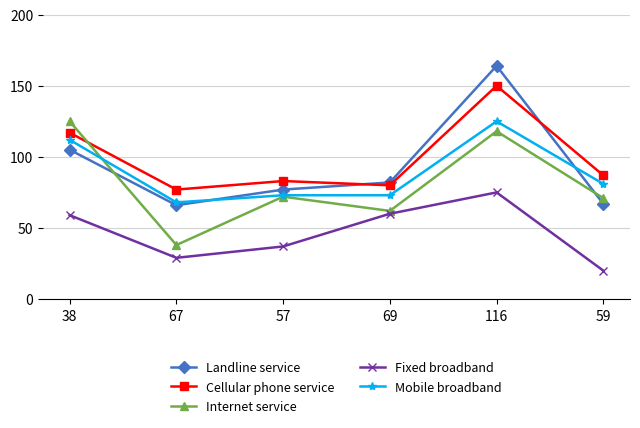

True or false: Fixed broadband and Landline service intersect in this chart.

False